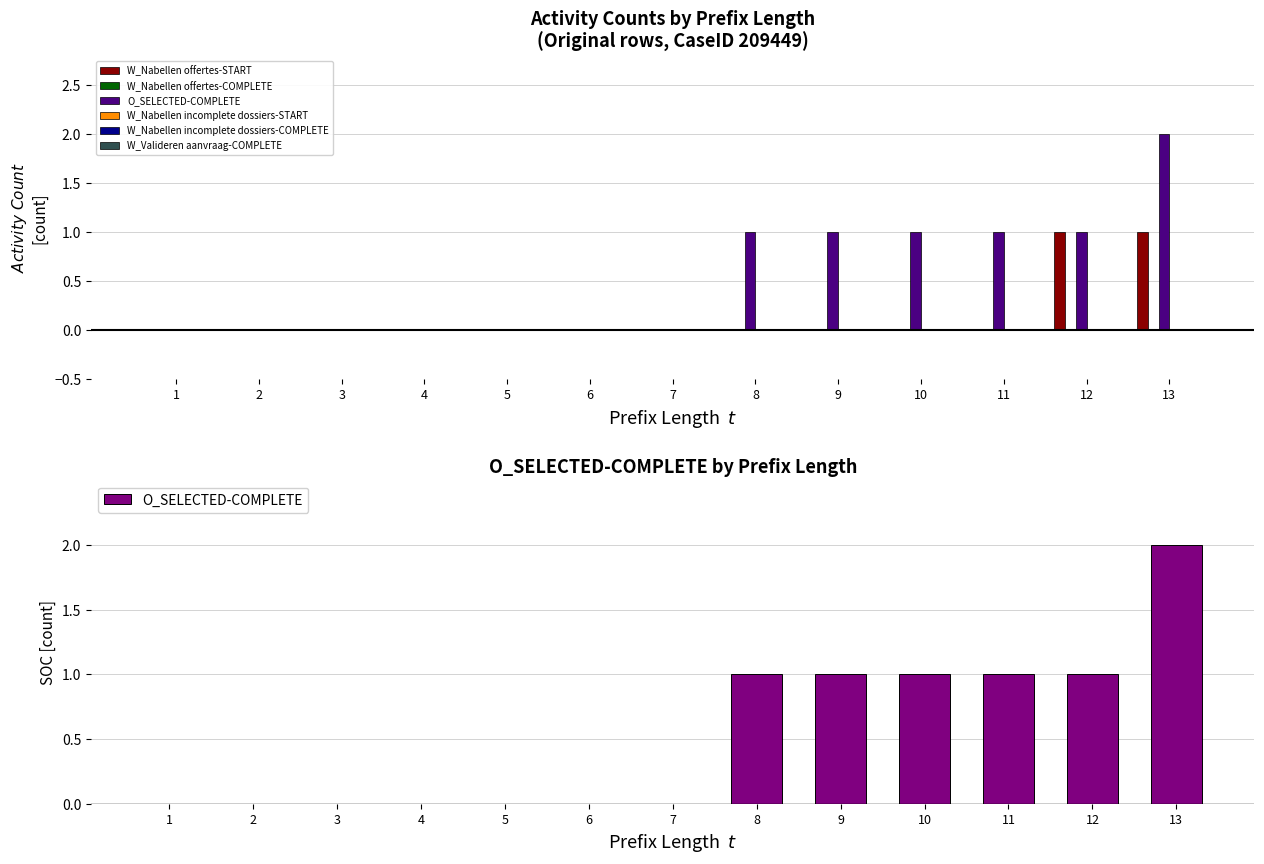

Is it true that O_SELECTED-COMPLETE equals 0 at 6?

True